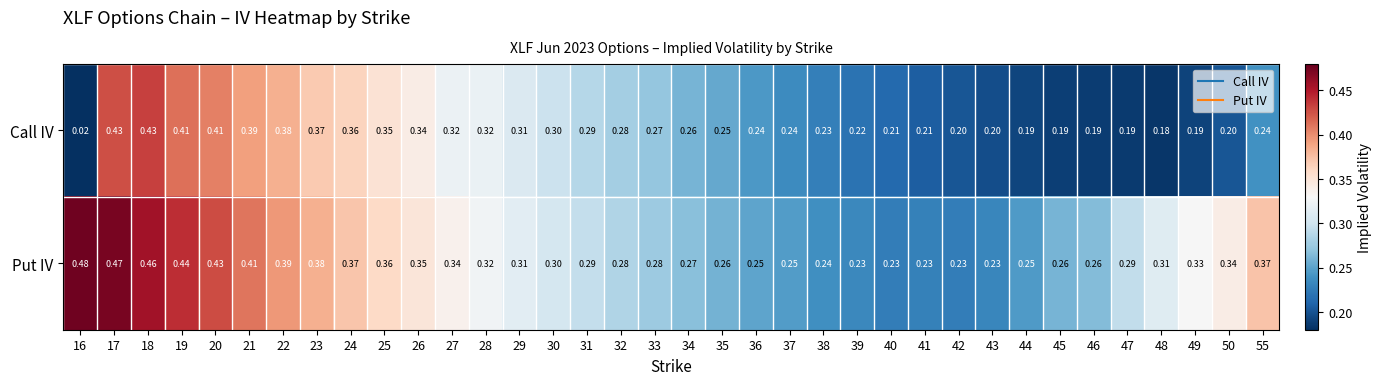

Which series has the widest spread of values?

Call IV